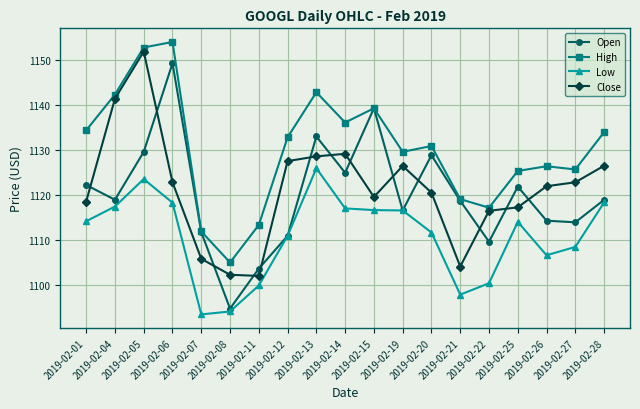

Which series has the largest range (max minus min)?

Open